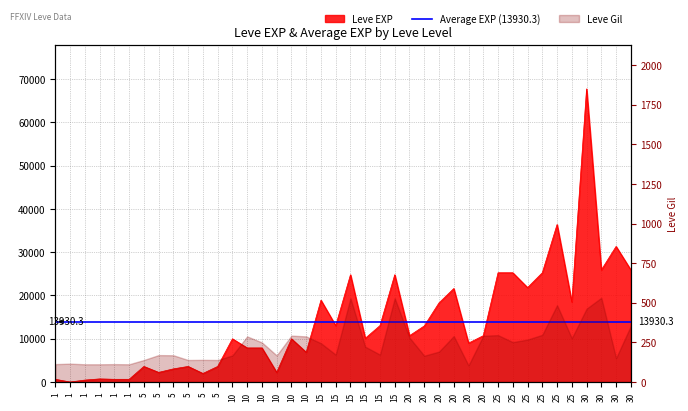

How many interior local peaks (higher than both neighbors) does the data have?

12